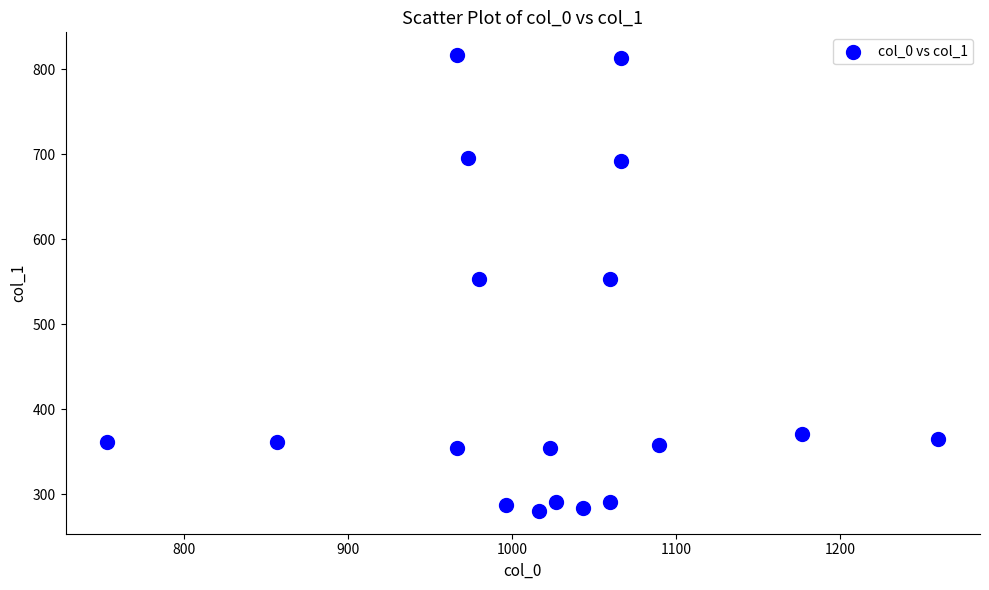

What is the range of X values (max minus min)?

506.7